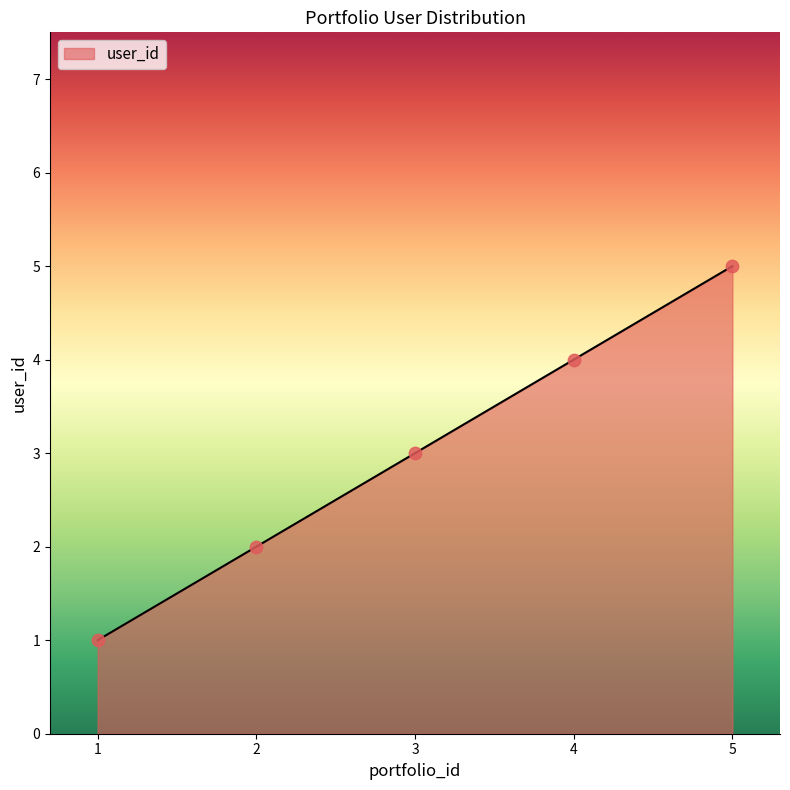

What is the ratio of the value at 5 to the value at 3?

1.7